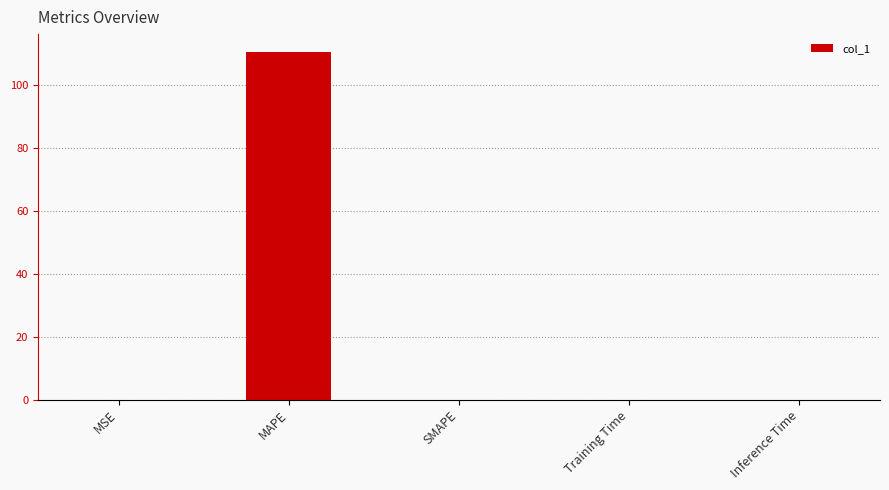

Does the chart contain stacked bars?

No